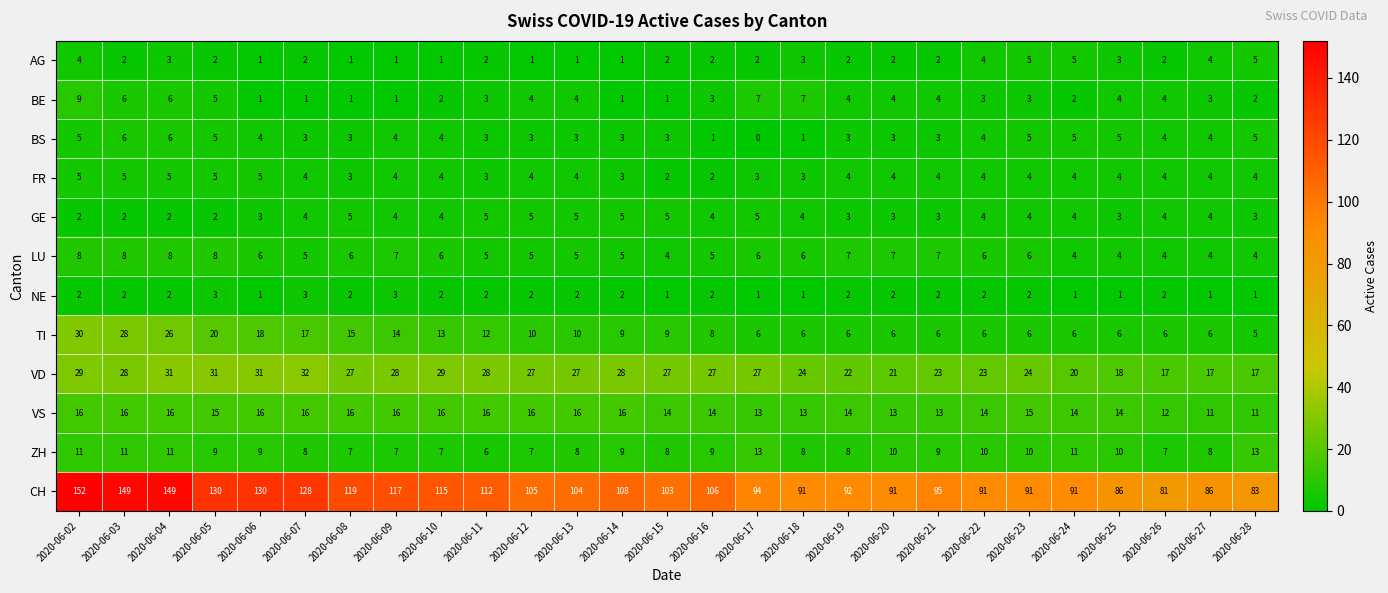

Which label corresponds to the smallest value in the chart?

2020-06-17